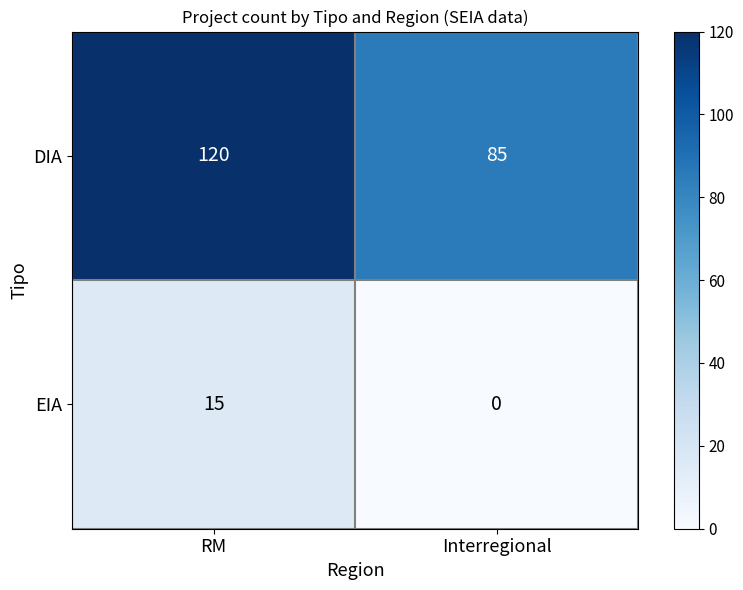

Rank the series by their maximum value, from lowest to highest.

EIA, DIA